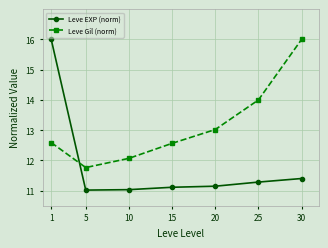

Reading left to right, list all the values displayed in this chart.

Leve EXP (norm): 1=16.0	5=11.0	10=11.0	15=11.1	20=11.1	25=11.3	30=11.4
Leve Gil (norm): 1=12.6	5=11.8	10=12.1	15=12.6	20=13.0	25=14.0	30=16.0